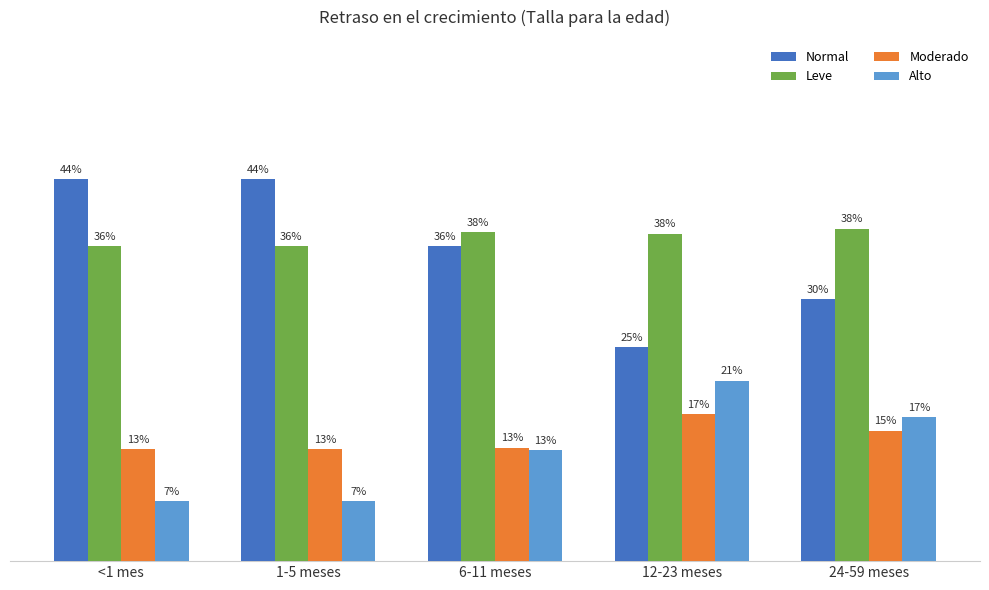

What are all the series names shown in the legend?

Normal, Leve, Moderado, Alto